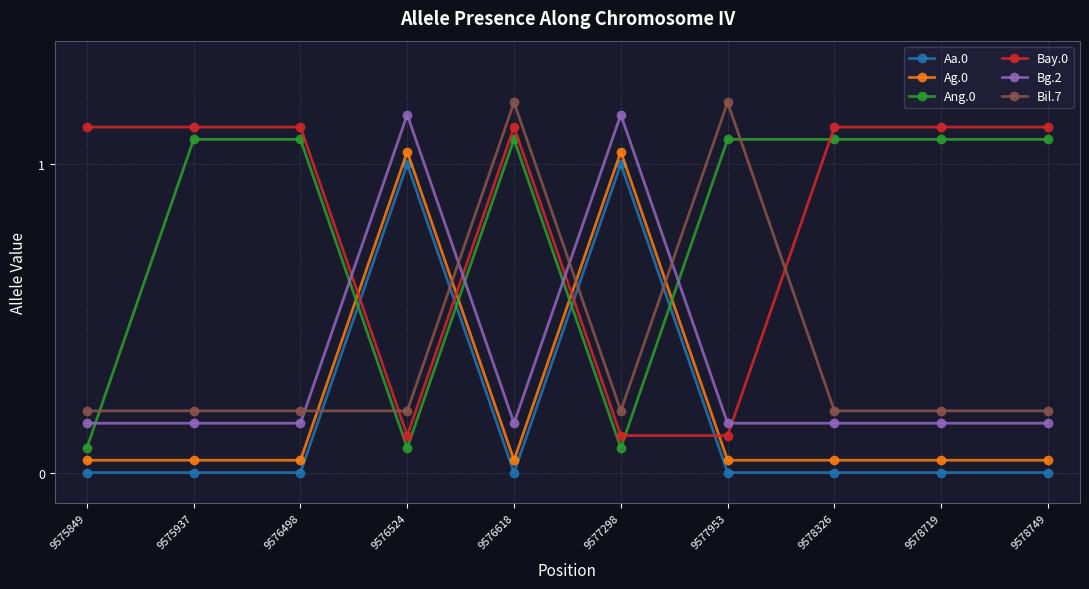

How many data points does each series have?

10